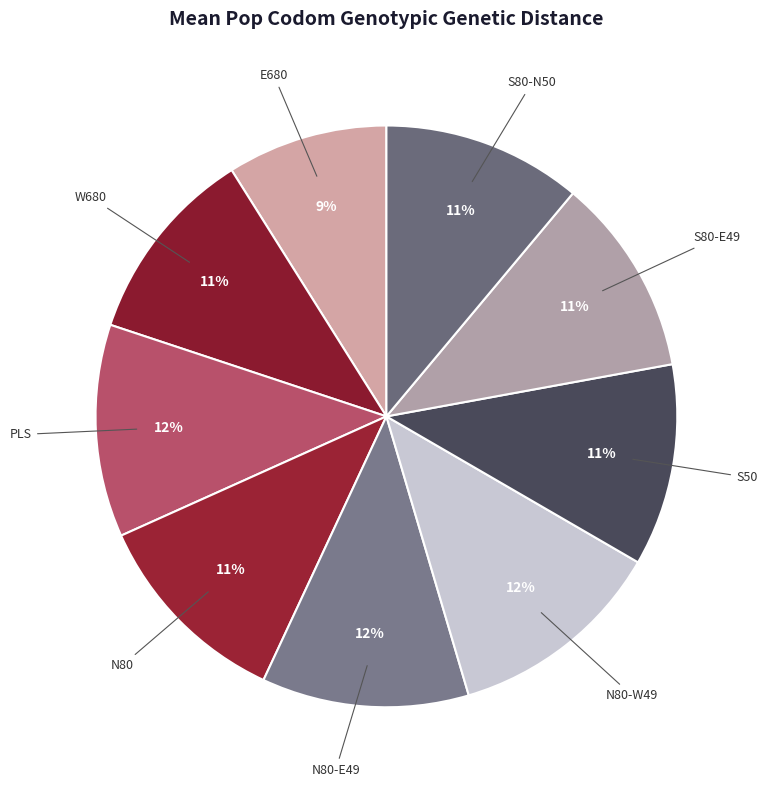

Count the number of slices in the pie.

9